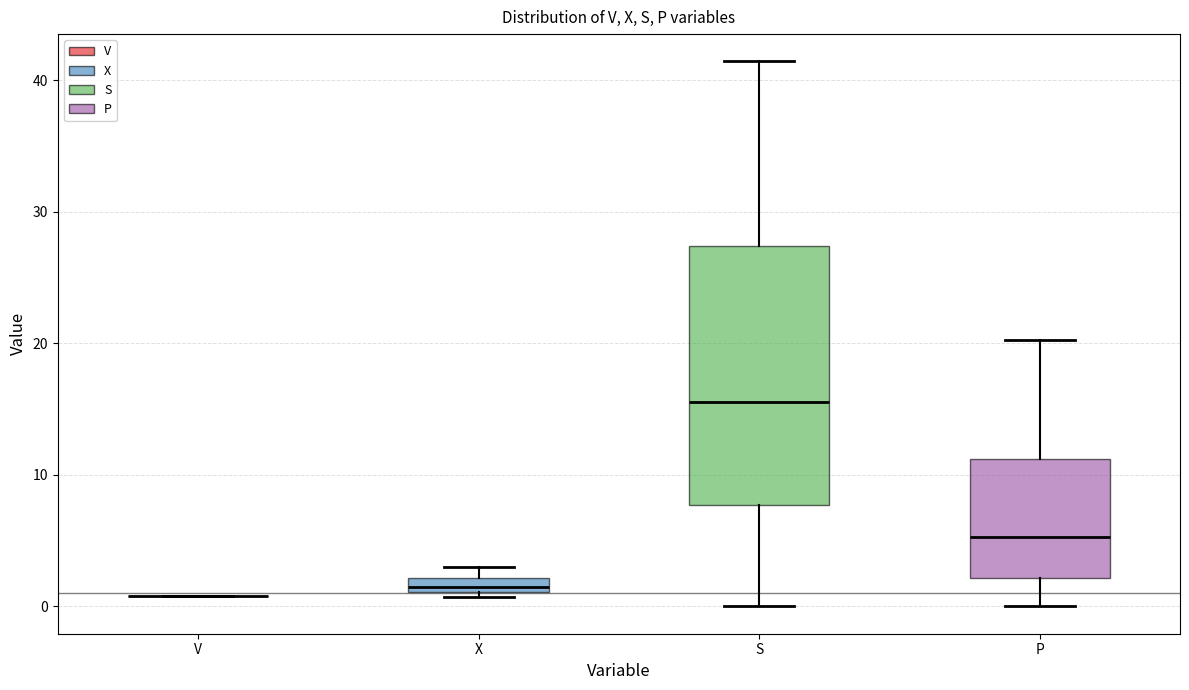

Comparing the boxes themselves (not the whiskers), which one is the tallest?

S